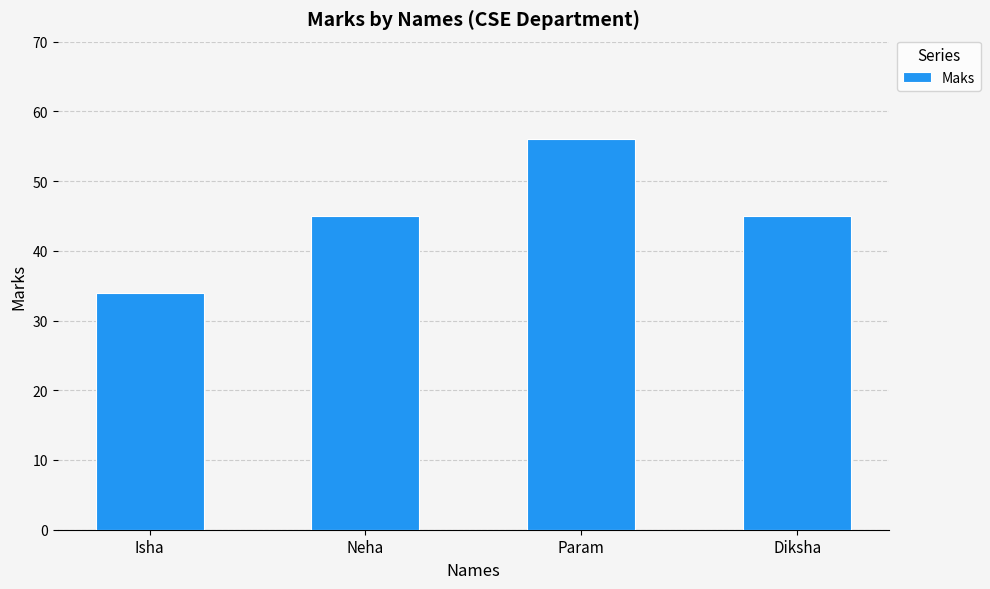

Read the value at Neha, to the nearest 5.

45